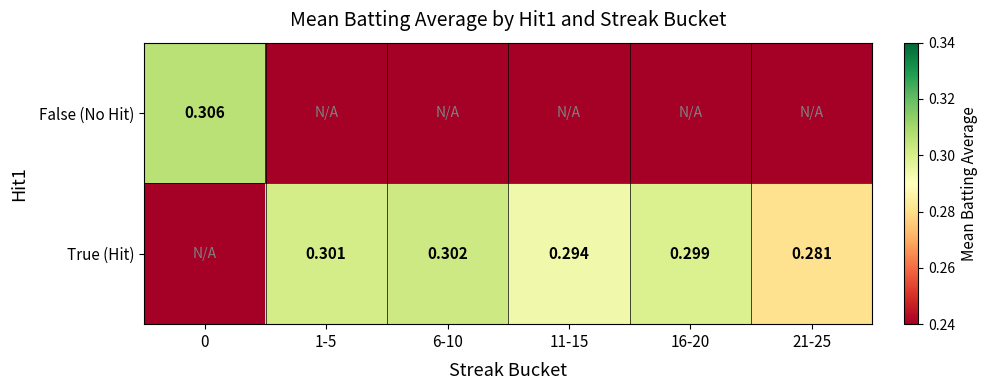

Is it true that False (No Hit) equals -0.2 at 6-10?

False